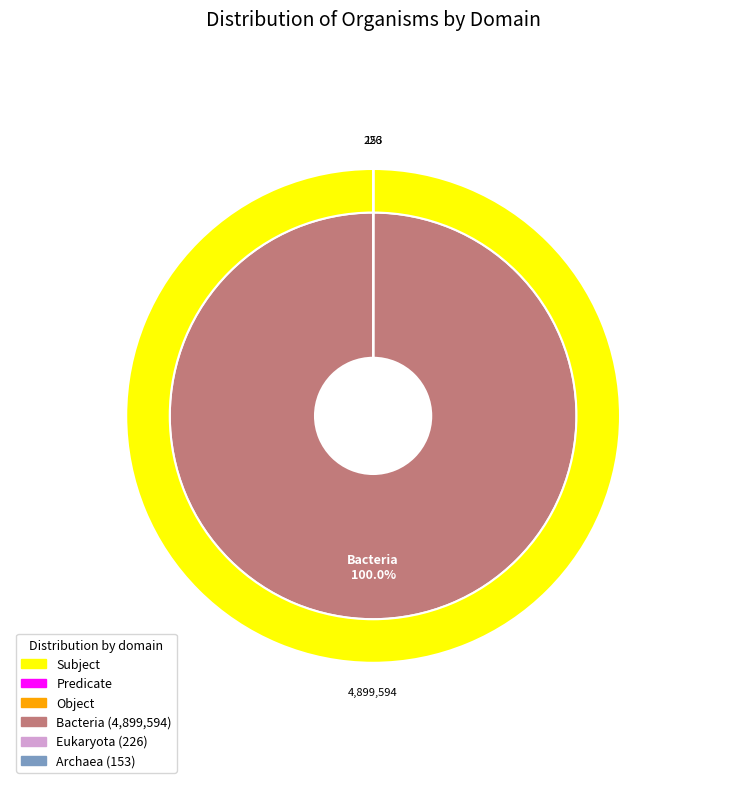

Which slice is the smallest?

Archaea